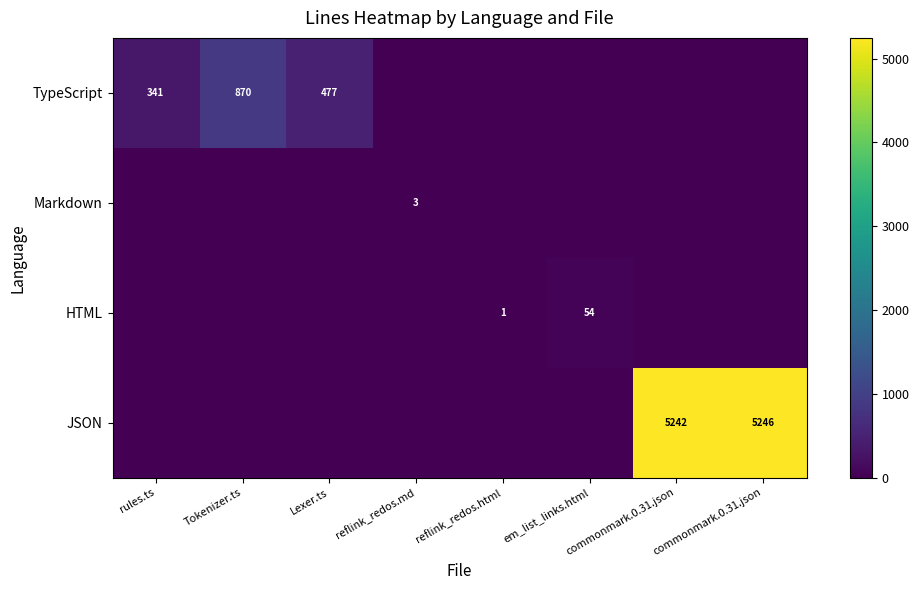

Which series has the widest spread of values?

JSON